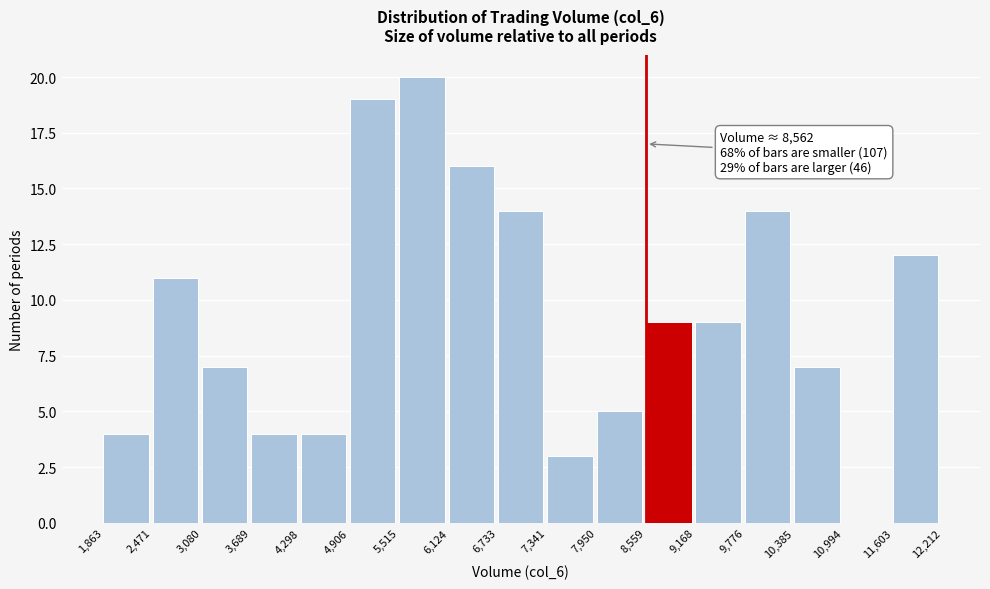

Which range on the x-axis has the tallest bar?

5,515 to 6,124